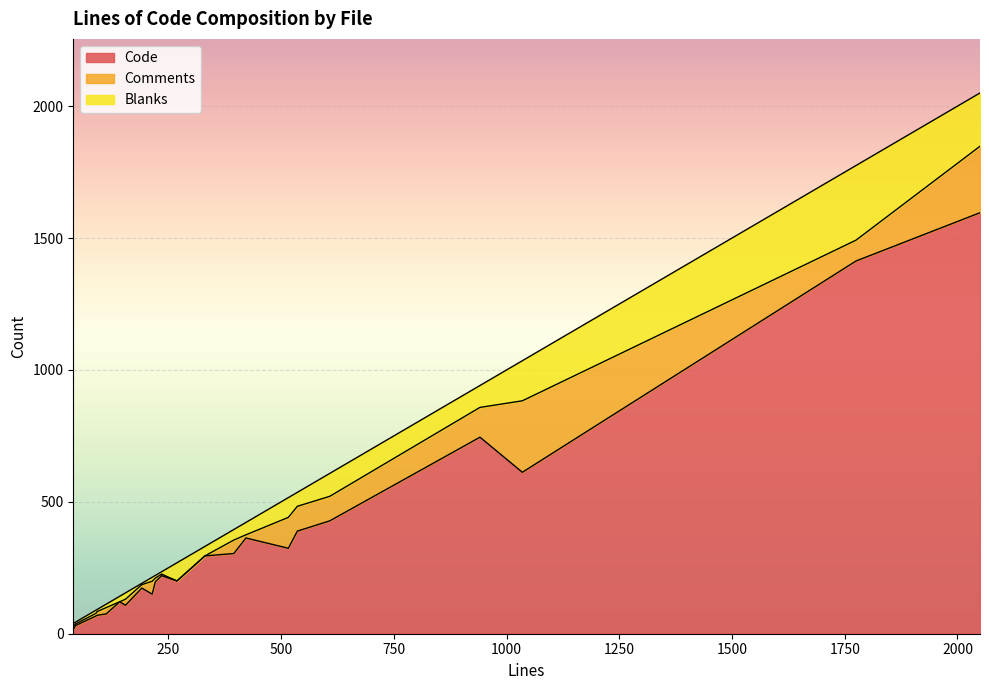

True or false: Blanks has more than 1 points higher than both neighbors.

True